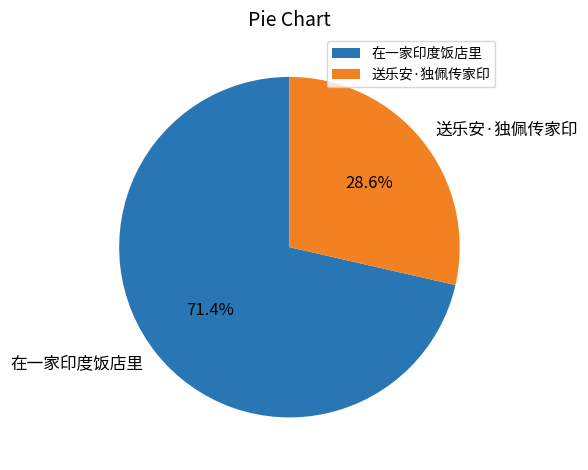

Between 送乐安·独佩传家印 and 在一家印度饭店里, which is larger?

在一家印度饭店里